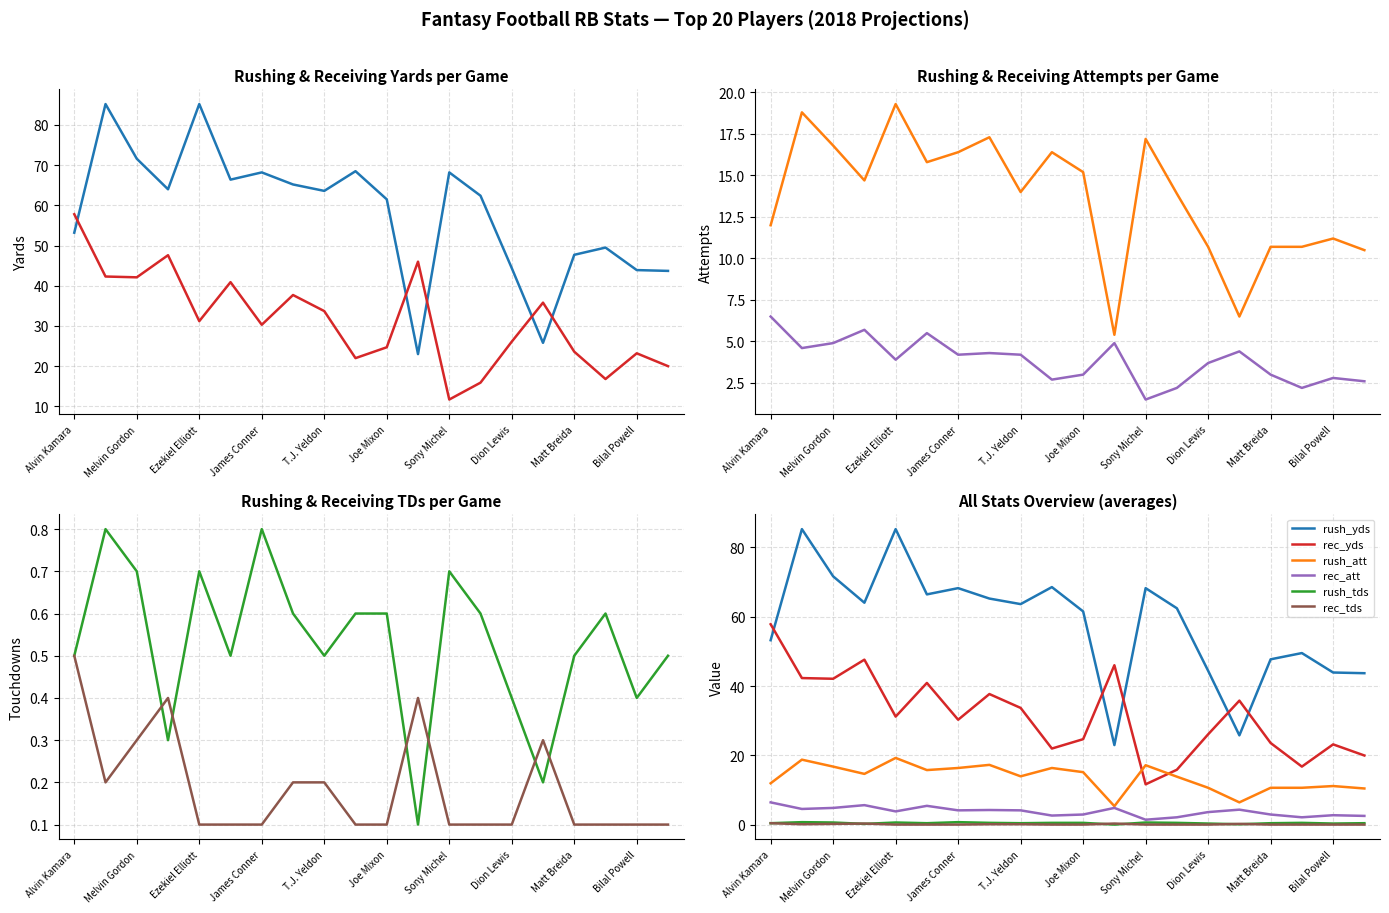

In rec_yds, how many points are higher than both neighbors (excluding endpoints)?

6